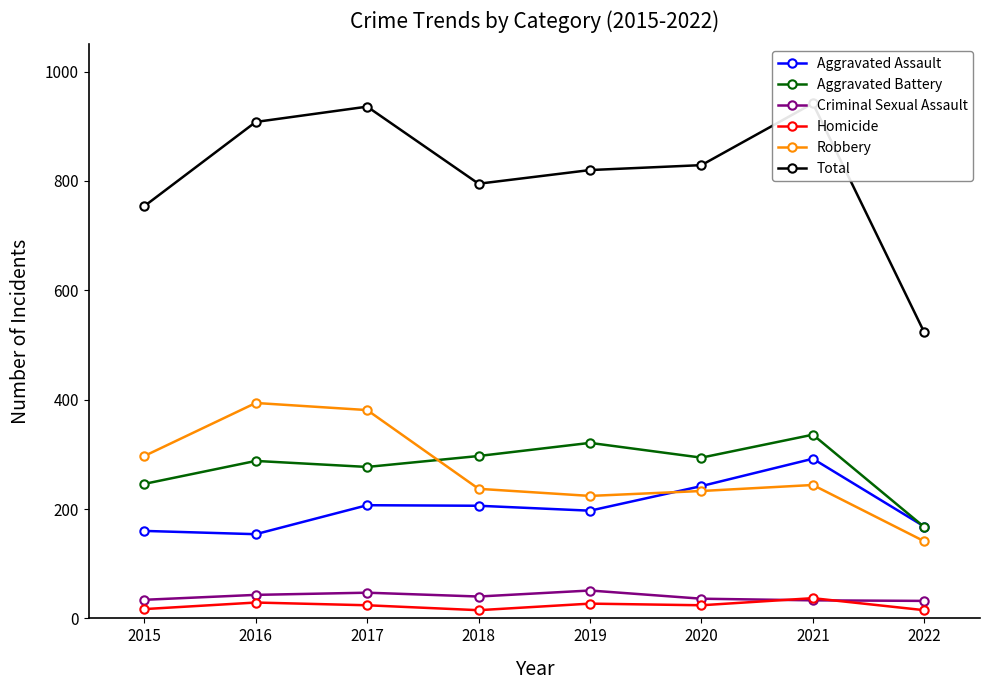

What is the sum of all Aggravated Assault values?

1626